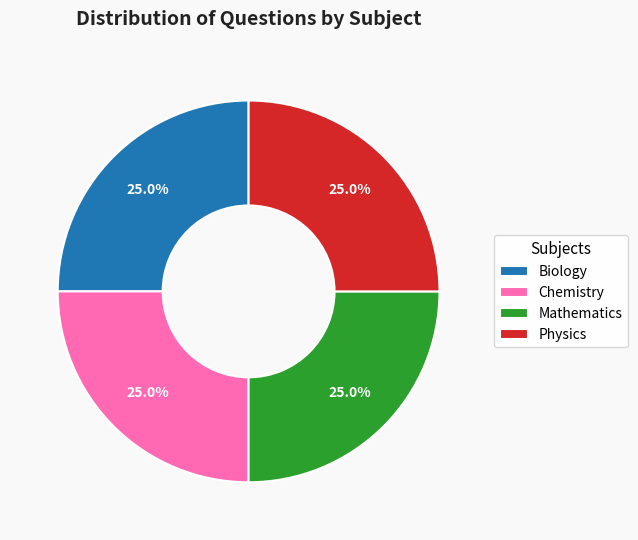

True or false: Biology accounts for 30% of the total.

False